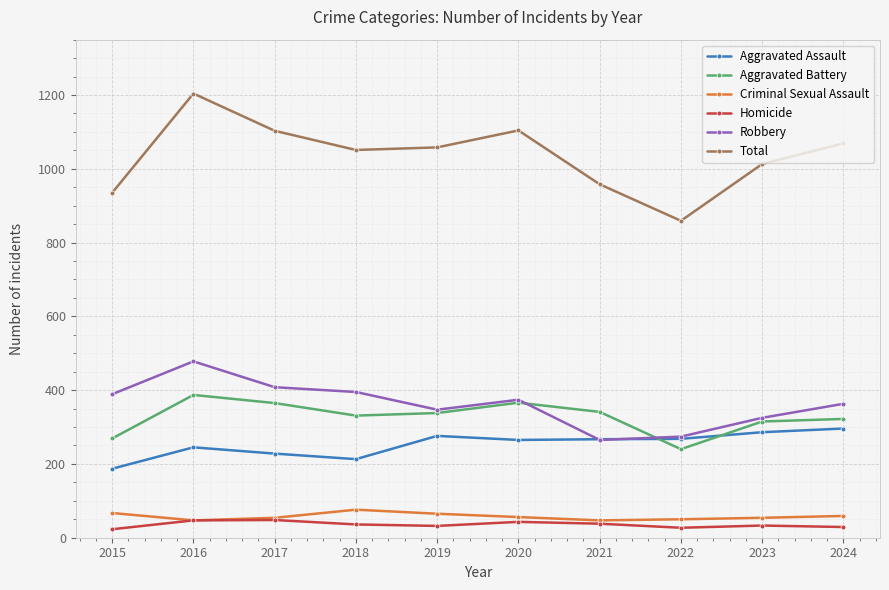

What is the lowest value of the Aggravated Assault series?

187